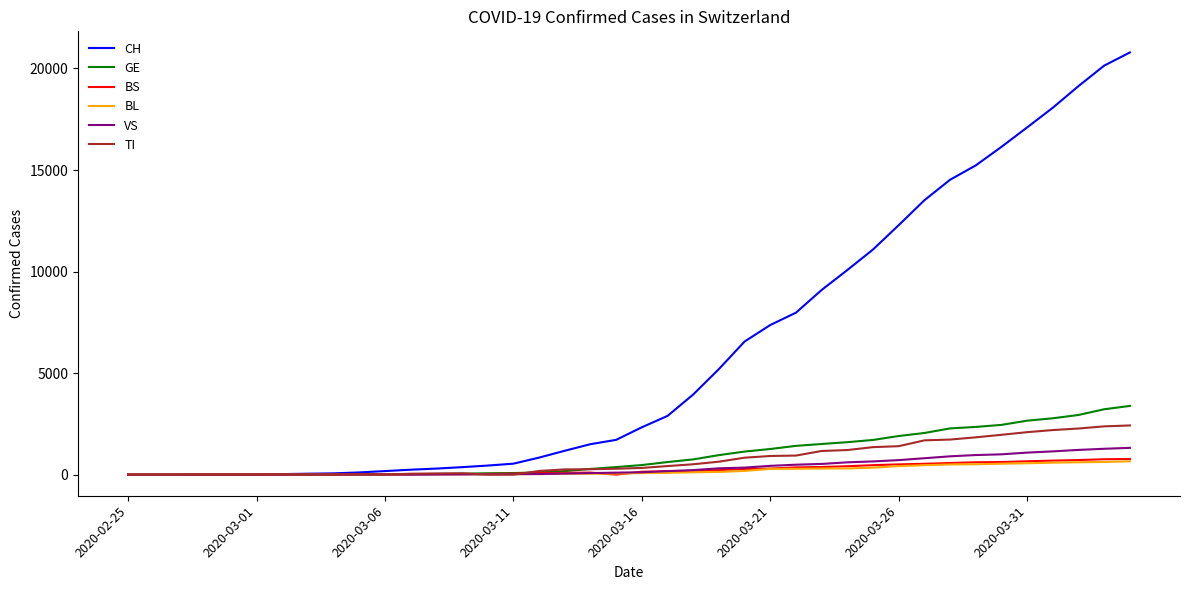

What is the highest value of the GE series?

3384